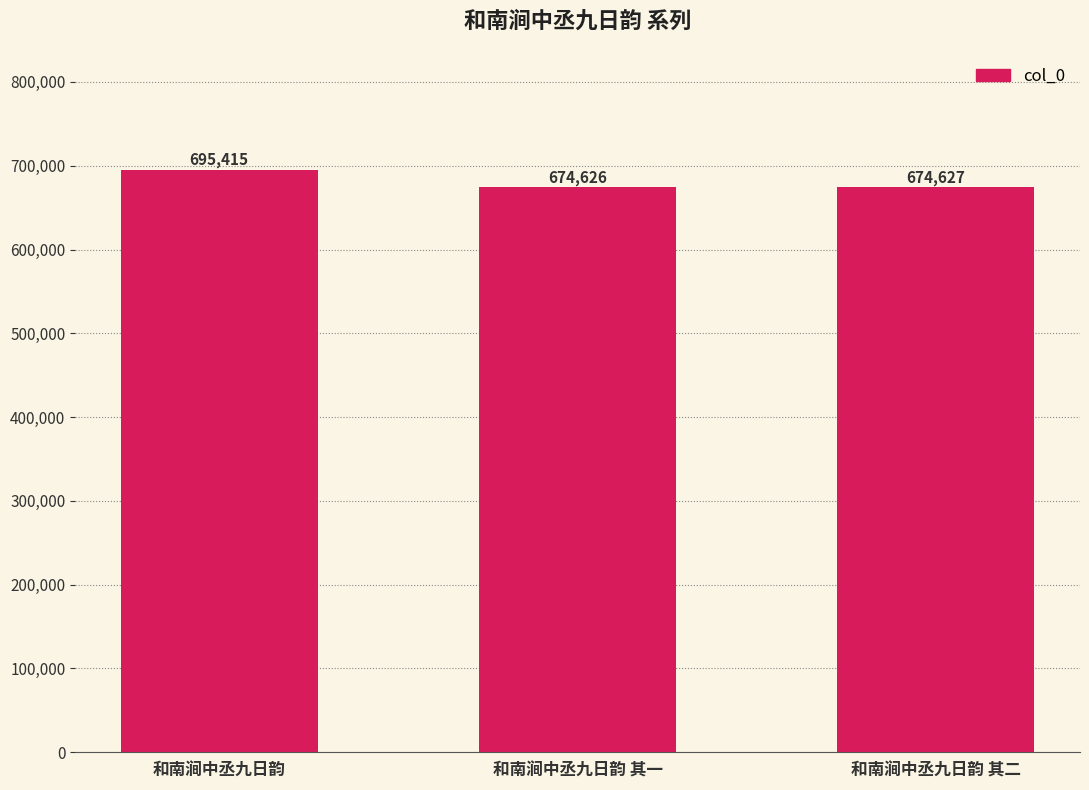

What is the change in value from 和南涧中丞九日韵 to 和南涧中丞九日韵 其二?

-20788